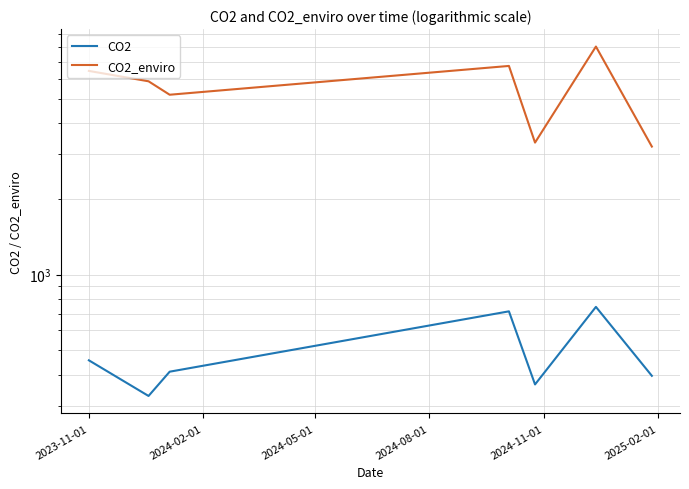

What is the sum of the CO2_enviro values at 2024-05-01 and 2023-11-01?

11625.8